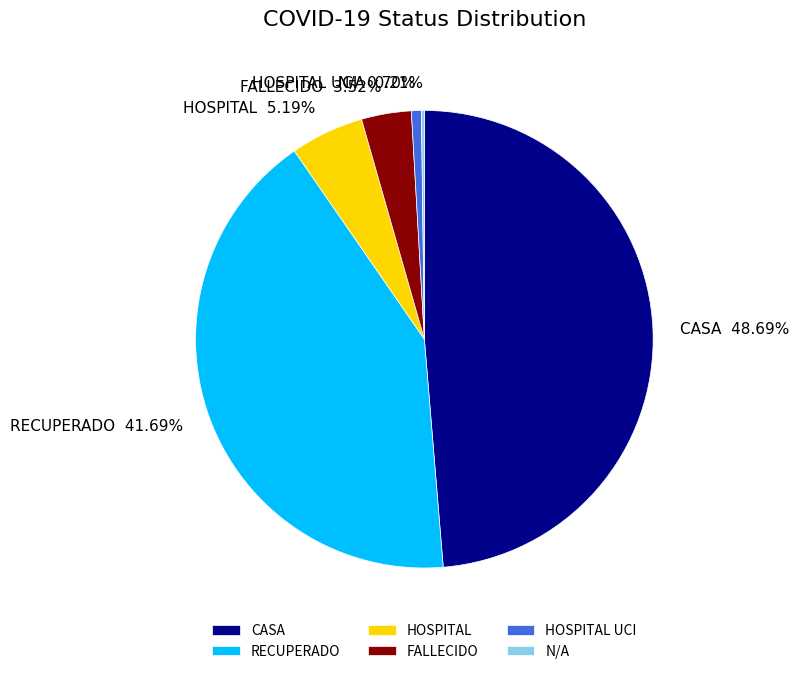

To the nearest percent, what is the average slice percentage?

17%